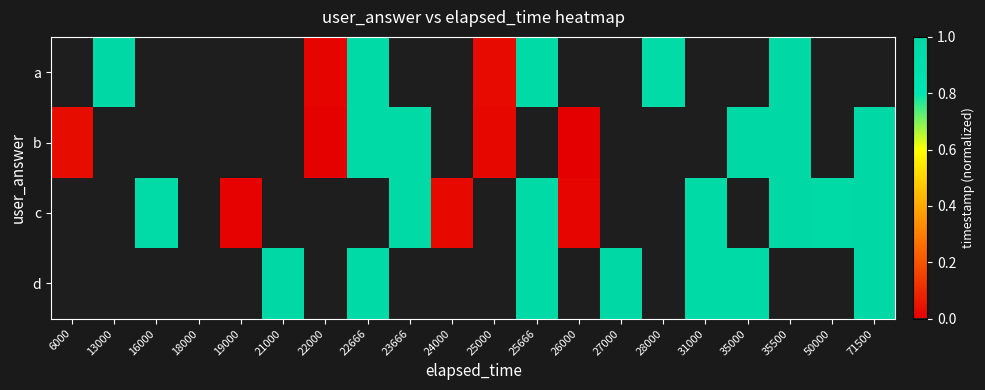

Which has a higher value, 22000 or 22666?

22666